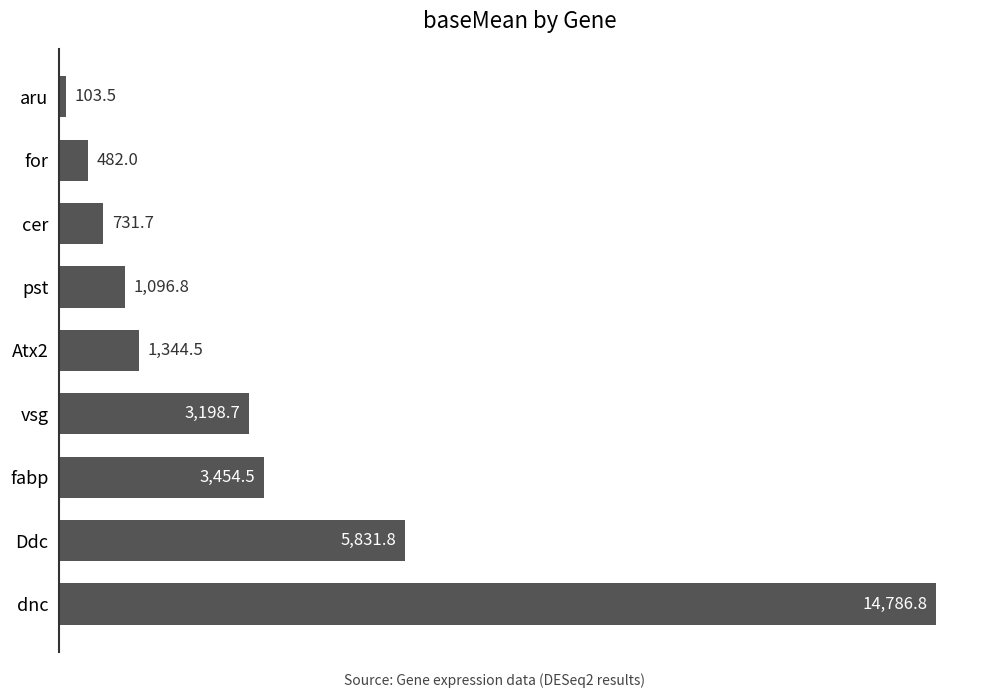

Rank the categories by value from highest to lowest.

dnc, Ddc, fabp, vsg, Atx2, pst, cer, for, aru